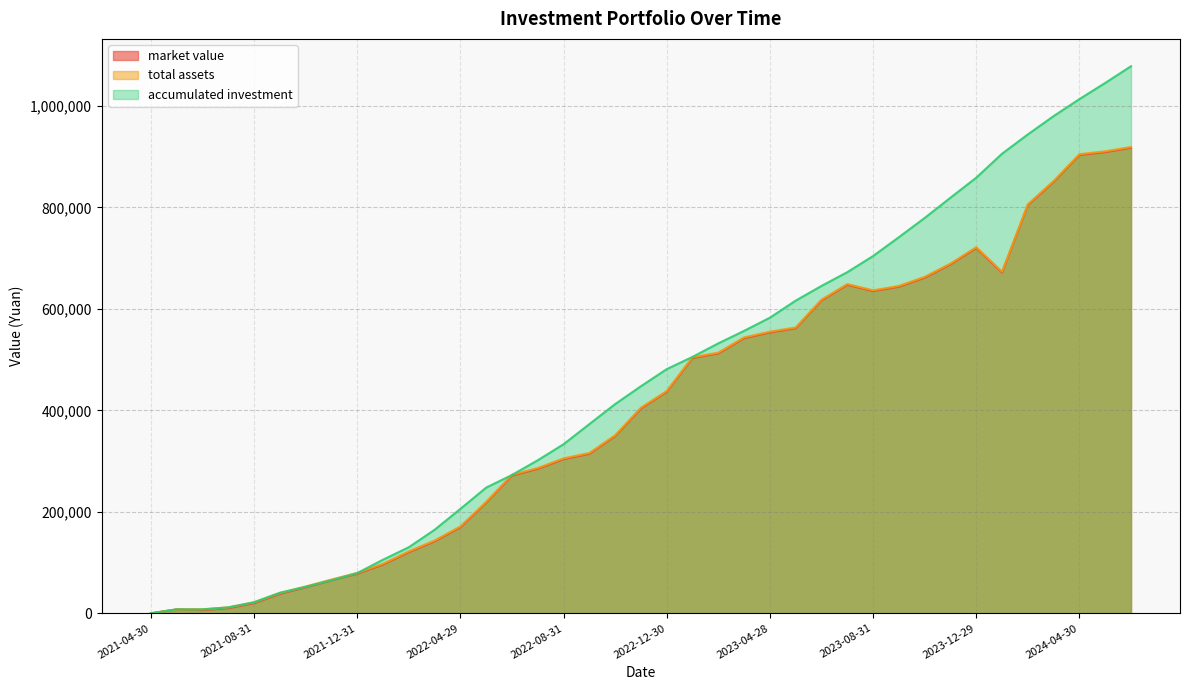

How many distinct data groups are displayed?

3